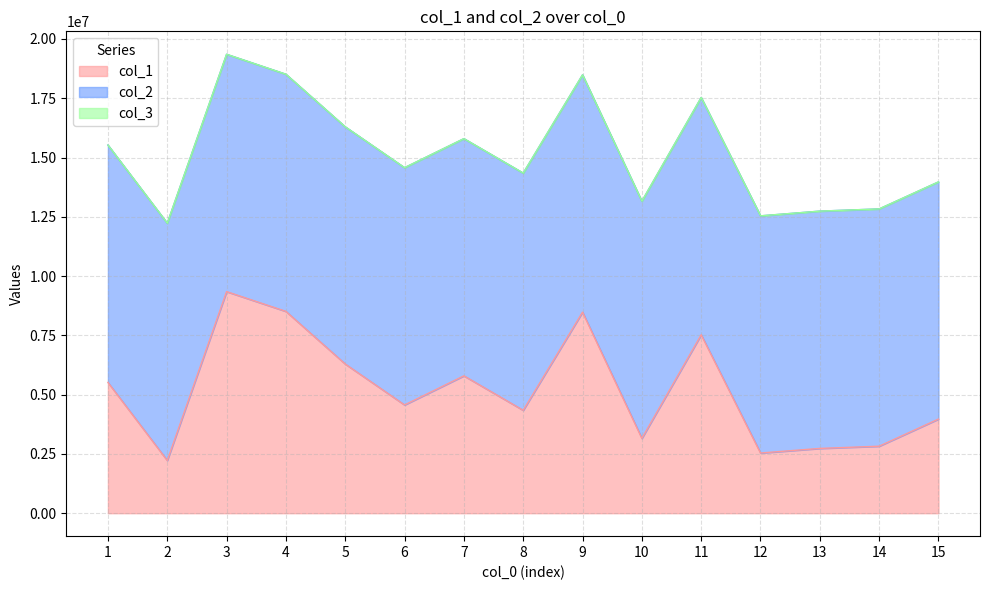

Reading right to left, transcribe all the data shown in this chart.

col_1: 3970716	2825939	2732503	2538796	7524775	3155950	8479288	4340507	5793830	4566038	6292057	8511187	9345202	2223971	5515218
col_2: 10001179	10005860	10006427	10001158	10005570	10000934	10006061	10002002	10001717	10004721	10001503	10000494	10007678	10005280	10009601
col_3: 1	1	1	1	1	1	1	1	1	1	1	1	1	1	1